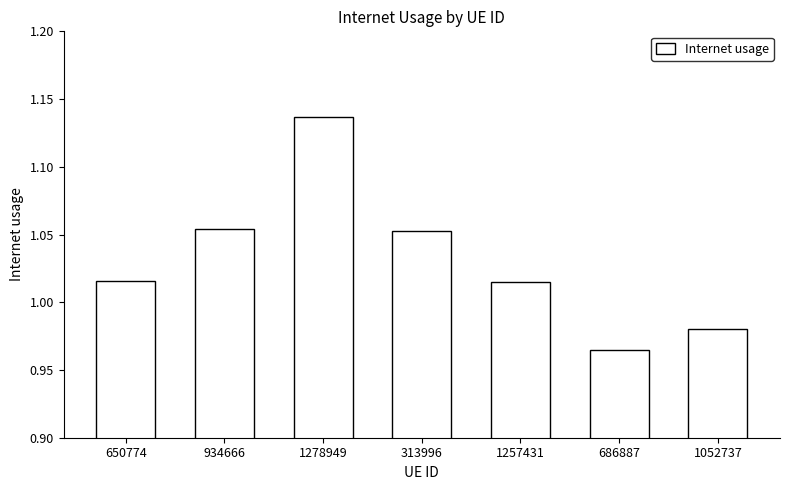

How many values exceed 1?

5